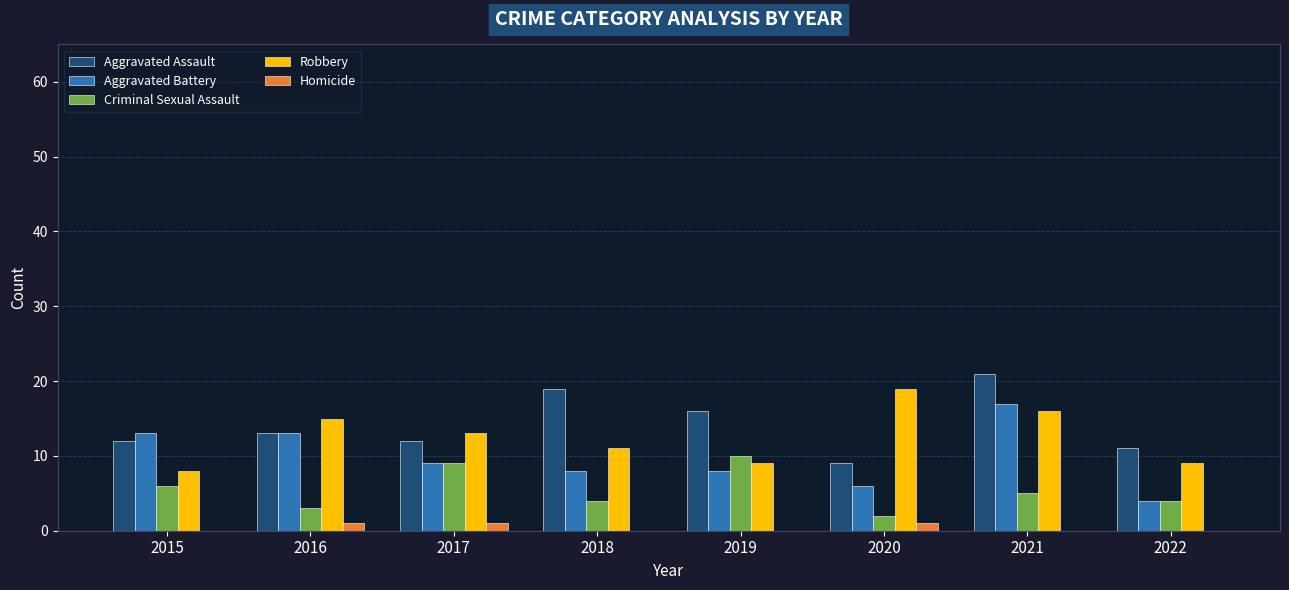

Is it true that Aggravated Assault equals 12 at 2017?

True